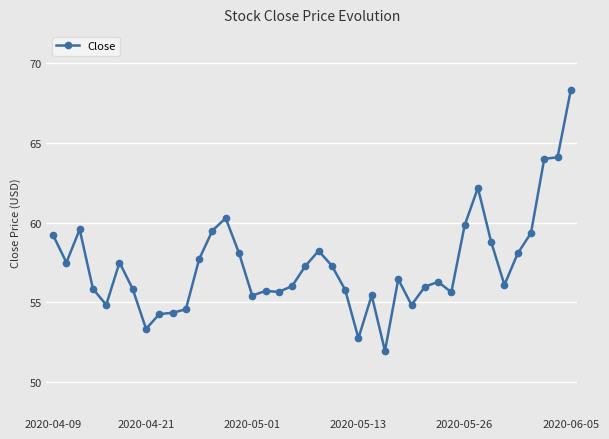

What is the minimum value shown in the chart?

52.0